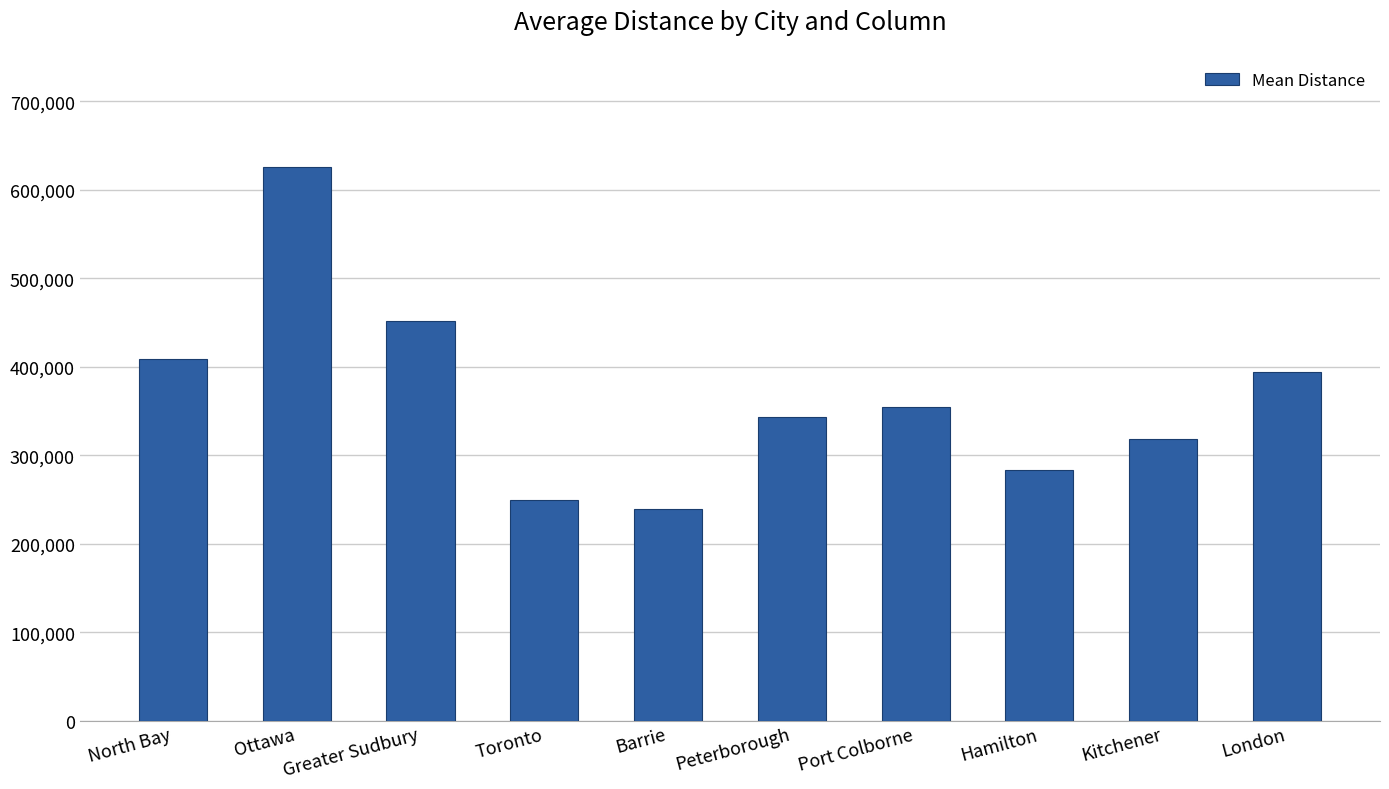

Where does the data first go above 354538?

North Bay